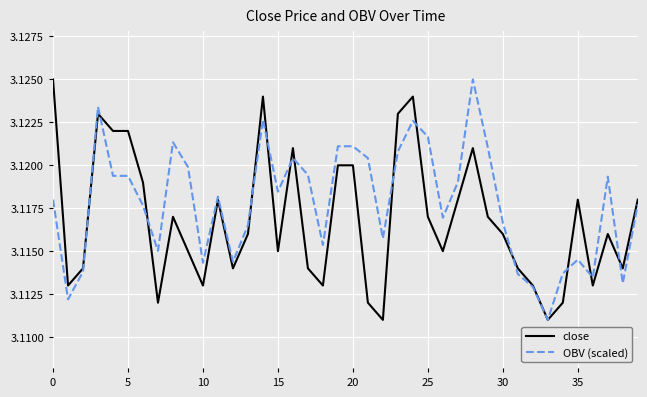

List the series in order of their overall mean, highest first.

OBV (scaled), close